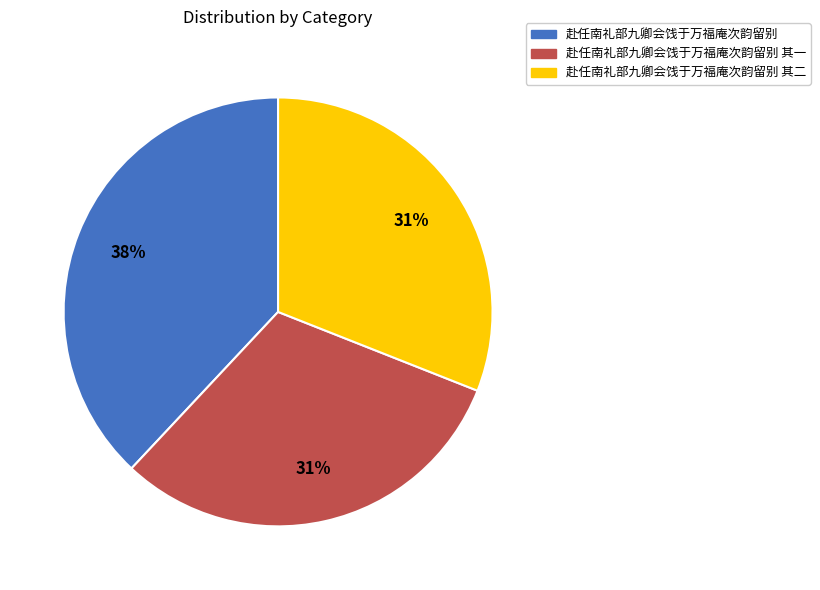

Count the number of slices in the pie.

3